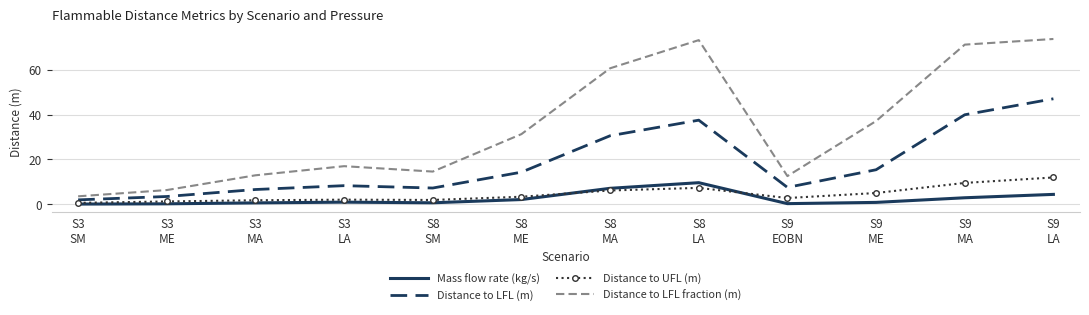

What is the difference between the Mass flow rate (kg/s) values at S3
MA and S8
LA?

9.0